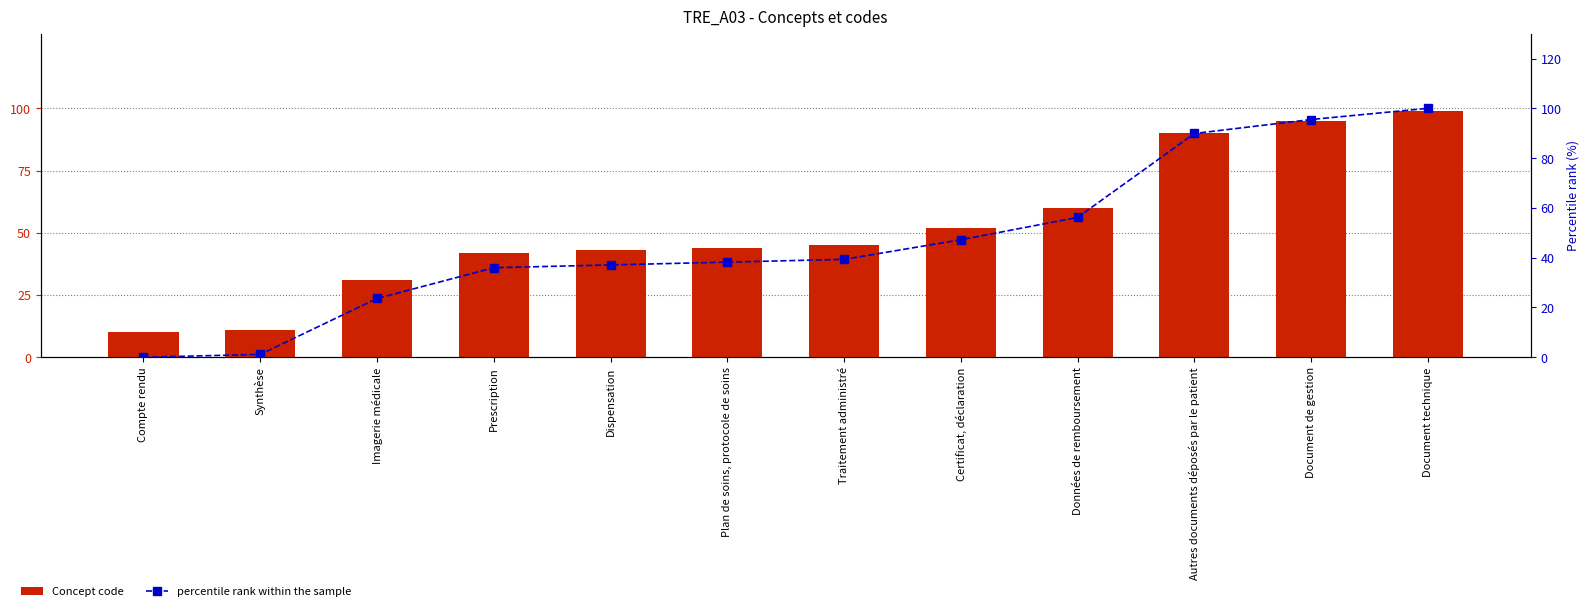

At how many categories does at least one series exceed 37?

9